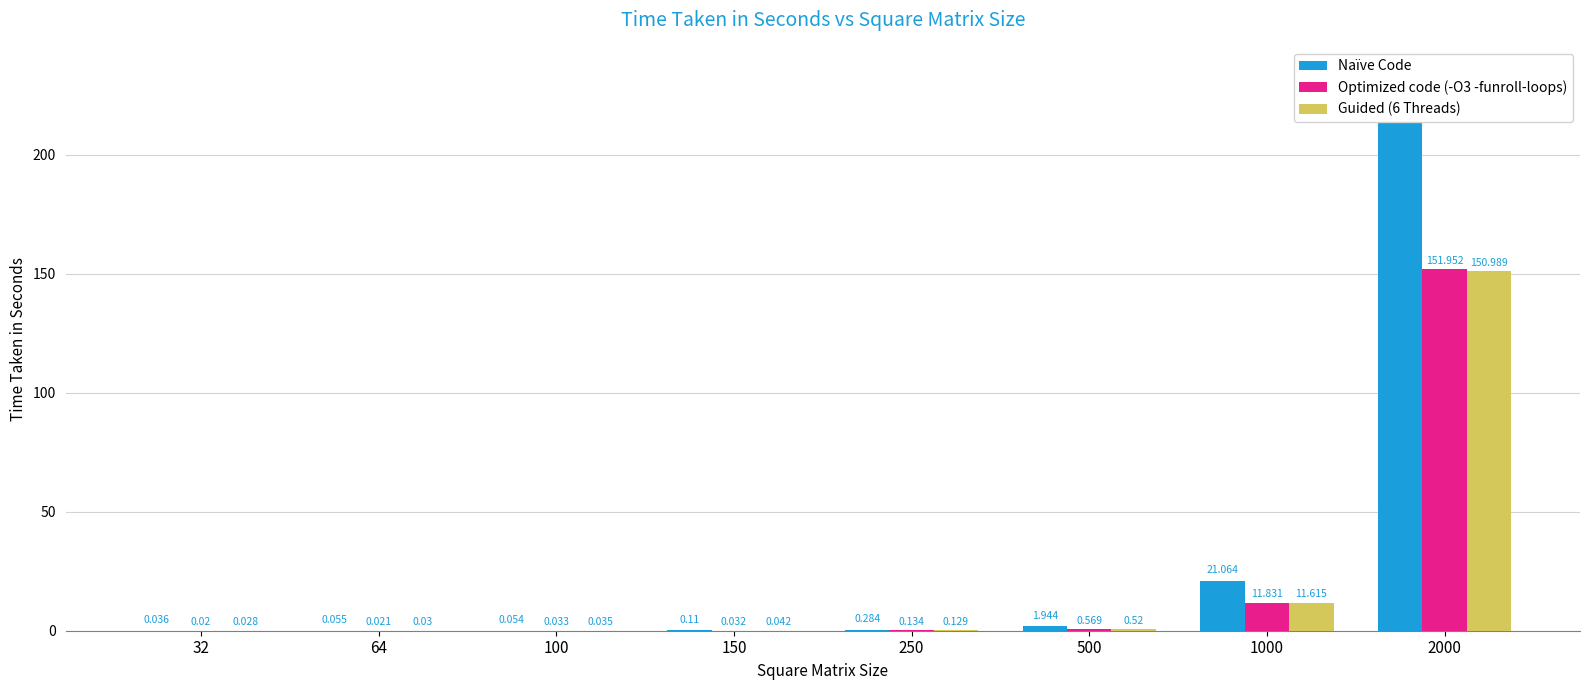

At how many categories does at least one series exceed 232?

1